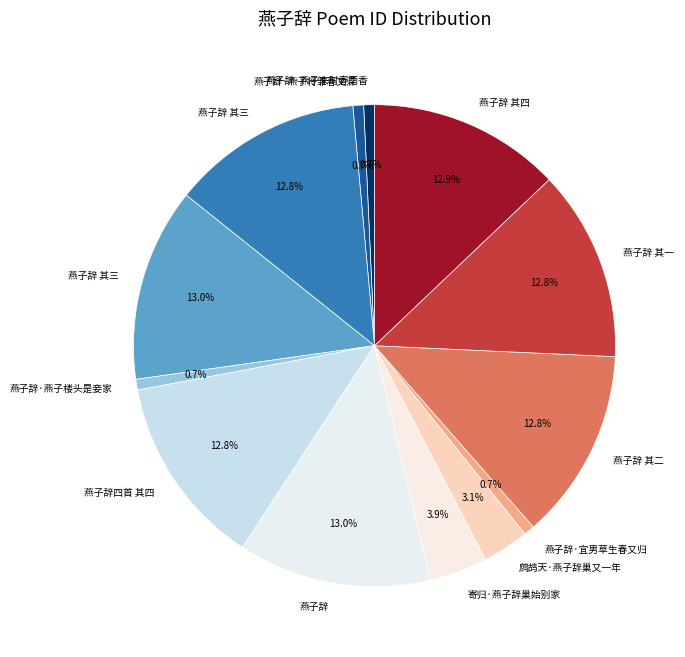

How many segments does this pie chart have?

13